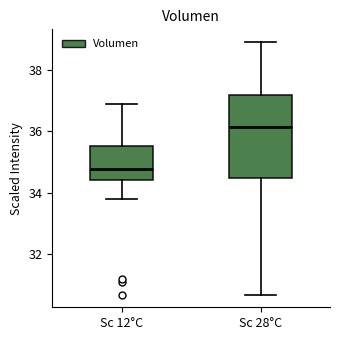

Reading left to right, read every box against the y-axis: the position of its median line, the range the box covers, and the ends of its whiskers. The values are not printed on the chart, so give them approximately, as read against the axis.

Sc 12°C: median 34.8, box 34.4 to 35.6, whiskers 33.8 to 36.8
Sc 28°C: median 36.2, box 34.4 to 37.2, whiskers 30.6 to 38.8